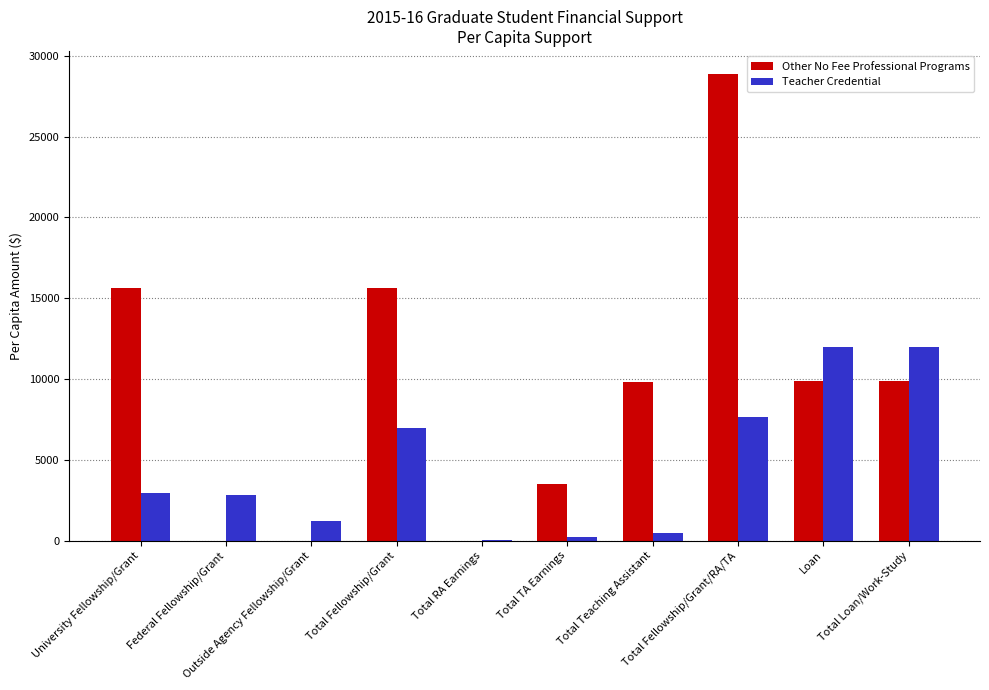

What is the sum of all Teacher Credential values?

46204